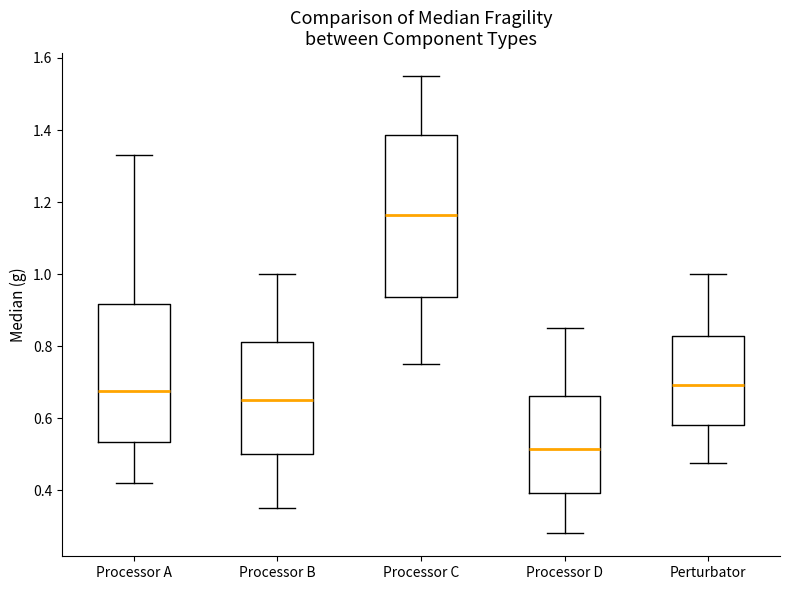

Where does the lower whisker of the box for Processor D end on the y-axis? The values are not printed on the chart, so give them approximately, as read against the axis.

0.28